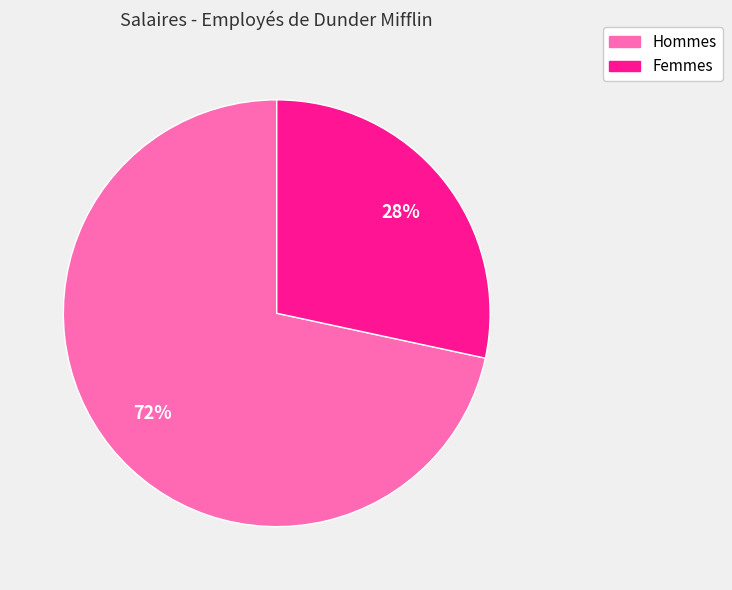

To the nearest percent, what is the average slice percentage?

50%